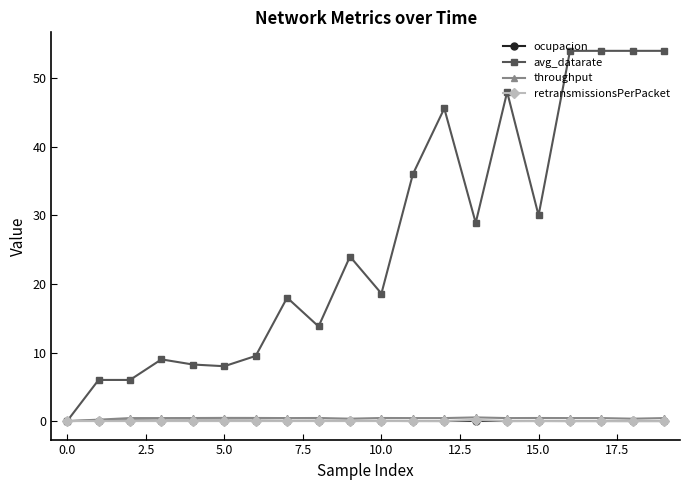

True or false: avg_datarate has more than 0 points higher than both neighbors.

True